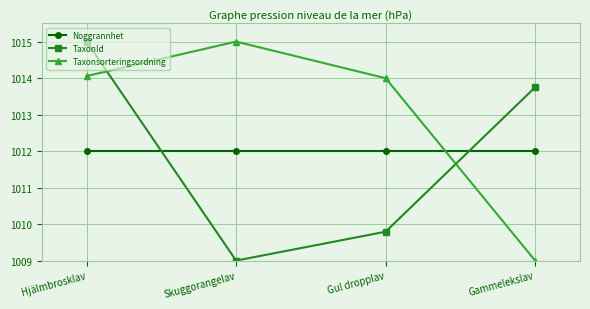

How many interior local peaks does the Taxonsorteringsordning series have?

1